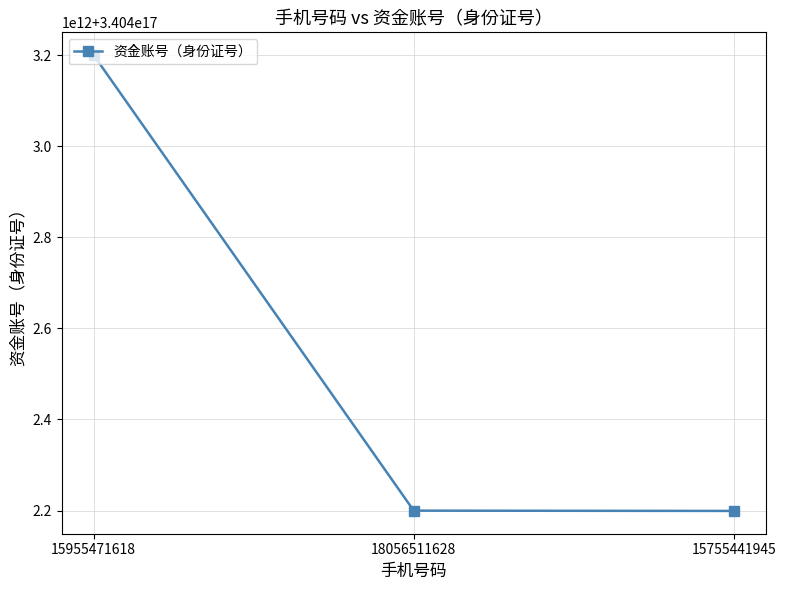

Reading left to right, transcribe all the data shown in this chart.

15955471618=340403199808230400	18056511628=340402199811170048	15755441945=340402199206009984